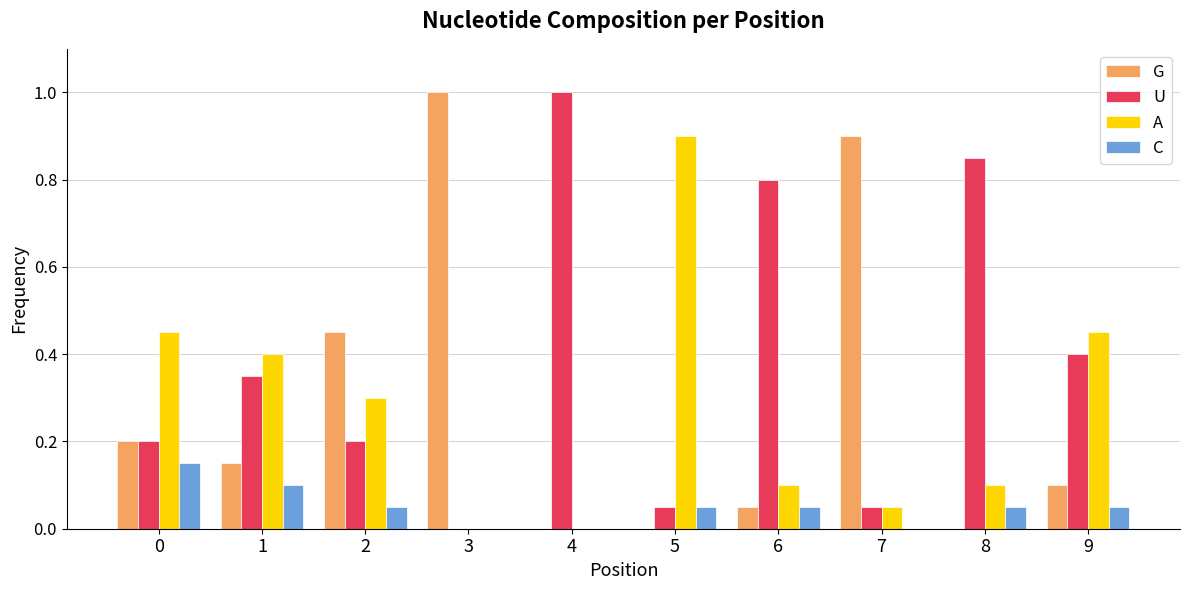

What is the highest value of the G series?

1.0